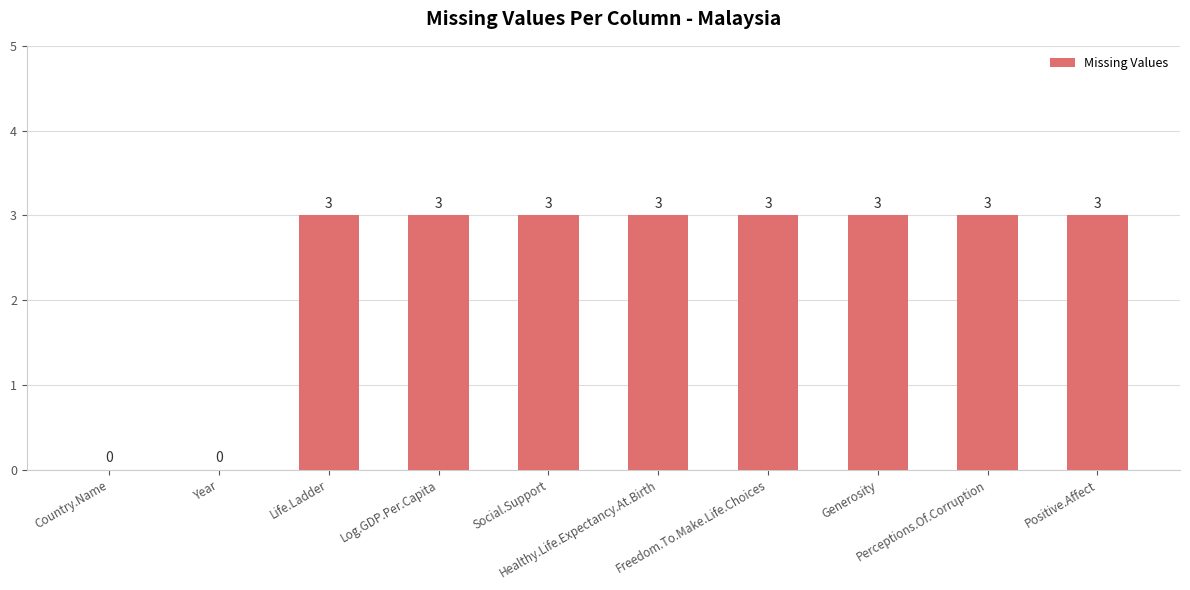

How many values are between 3 and 4?

8